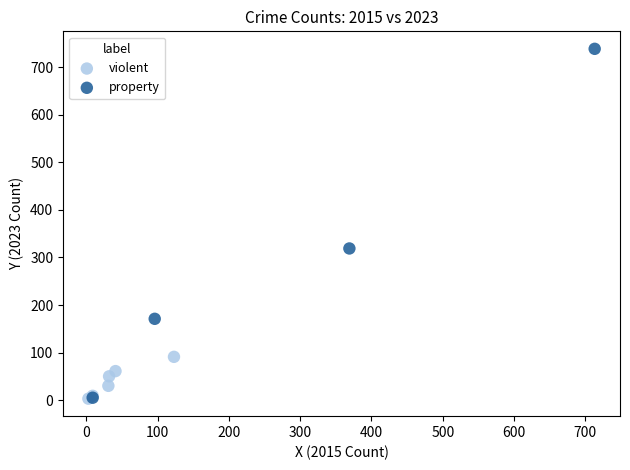

Which series contains the highest Y value?

property